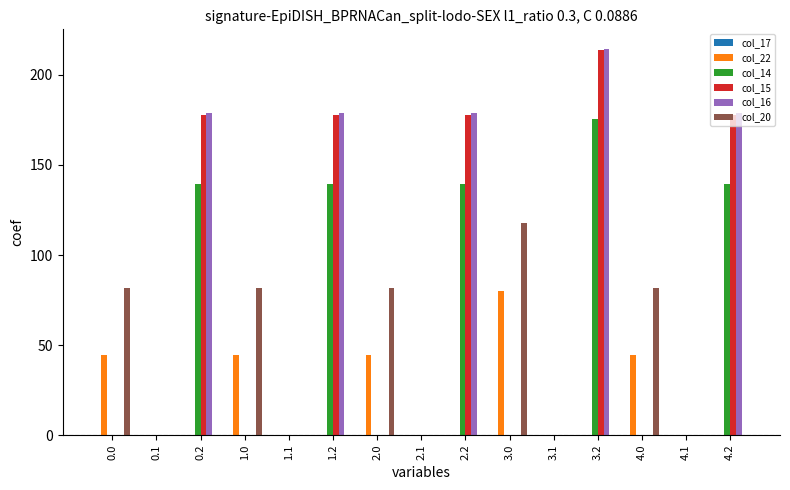

How many distinct data groups are displayed?

5